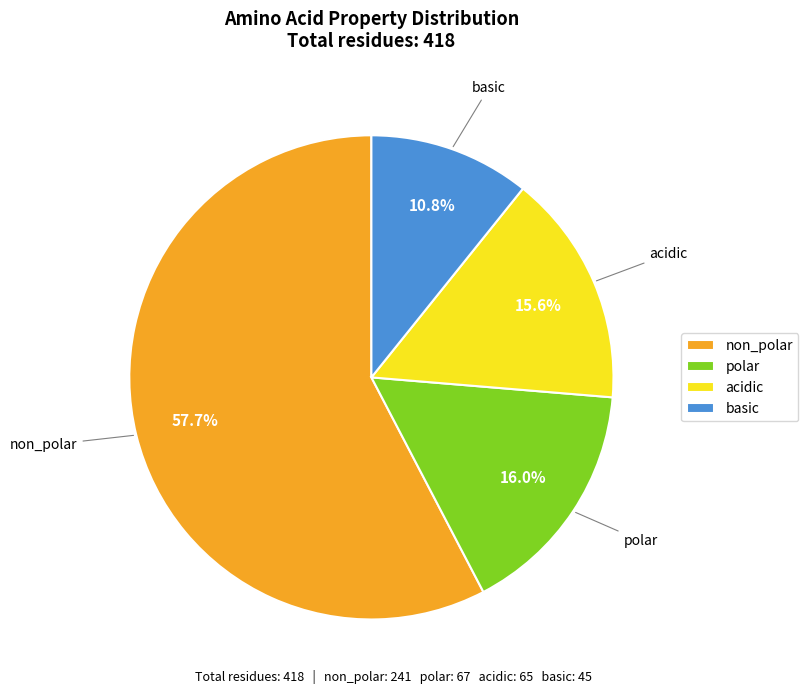

What is the ratio of the value at acidic to the value at polar?

1.0